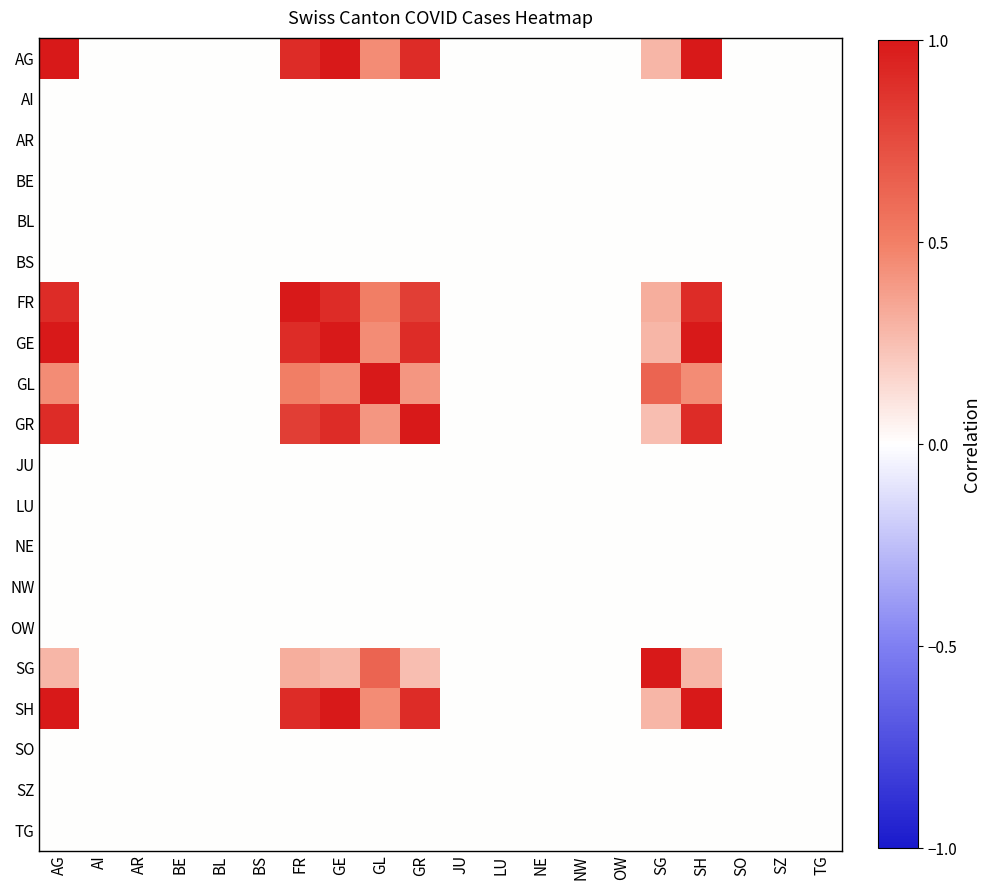

Rank the series by their maximum value, from highest to lowest.

AG, FR, GE, GL, GR, SH, SG, AI, AR, BE, BL, BS, JU, LU, NE, NW, OW, SO, SZ, TG